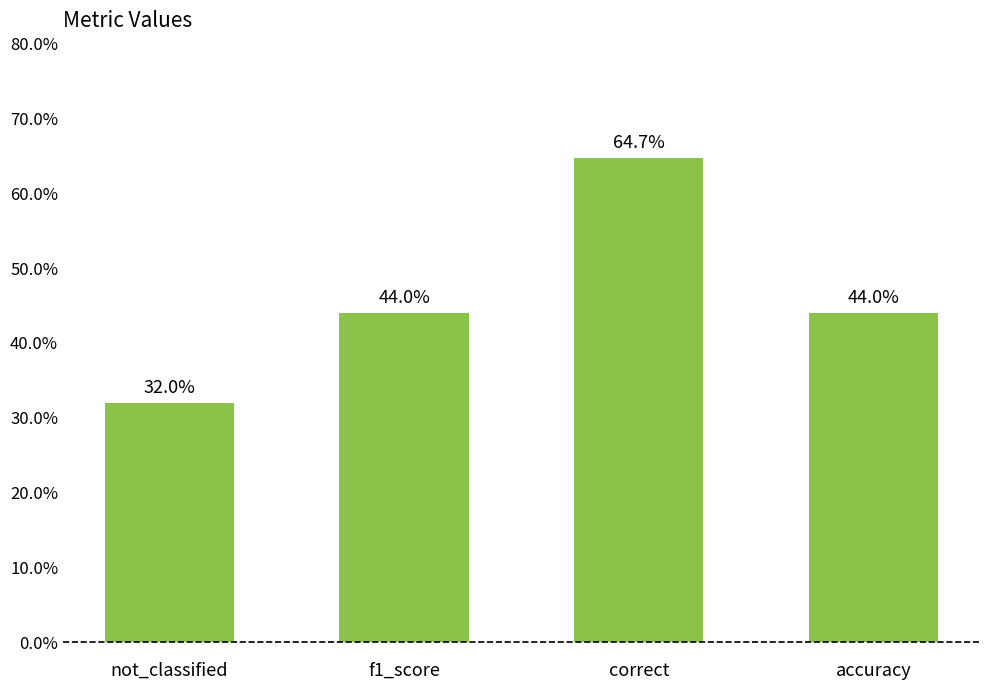

List the labels in order of value, smallest first.

not_classified, f1_score, accuracy, correct